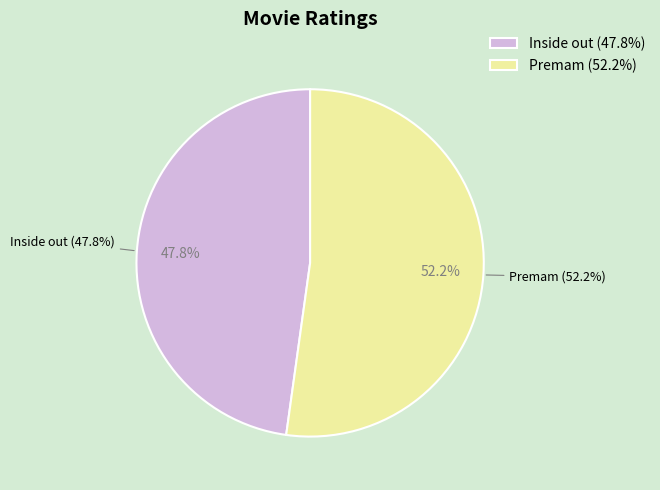

How many segments does this pie chart have?

2